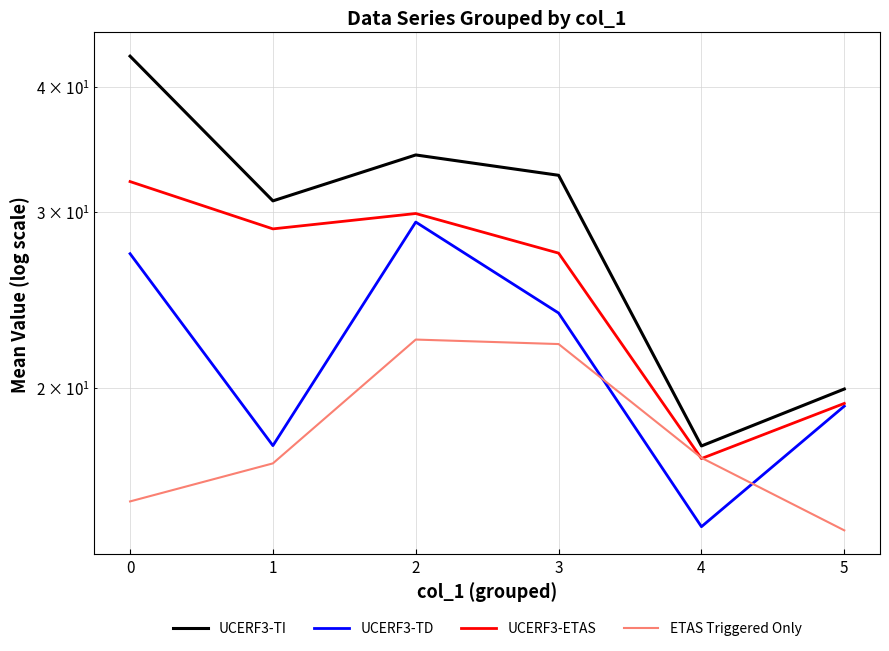

In UCERF3-TI, how many points are lower than both neighbors (excluding endpoints)?

2